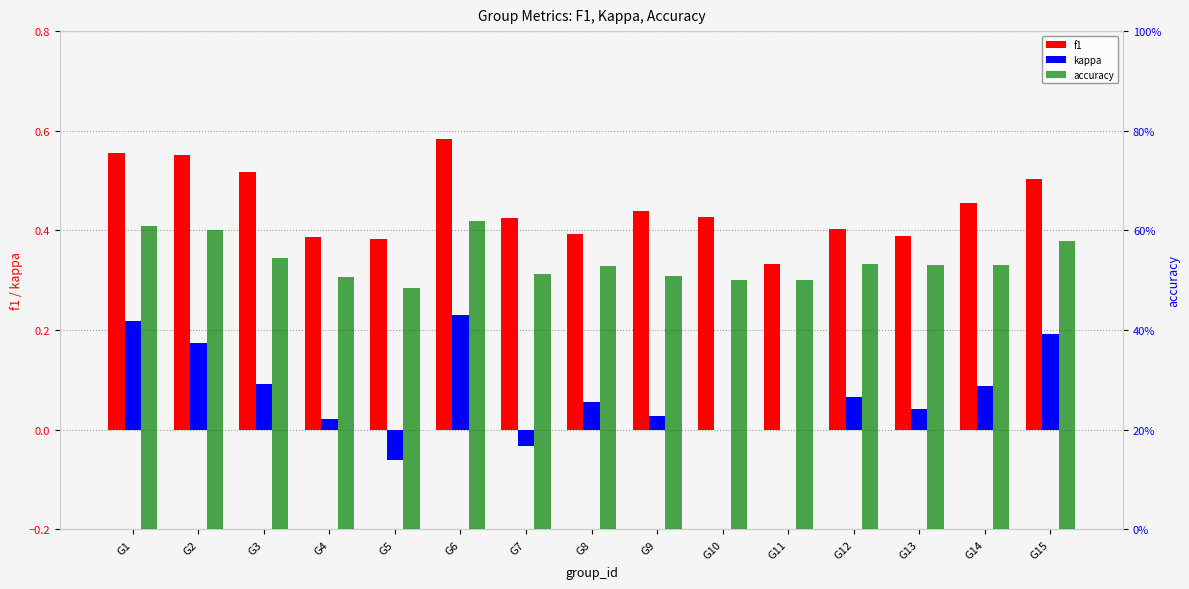

How many bars are there in total?

45